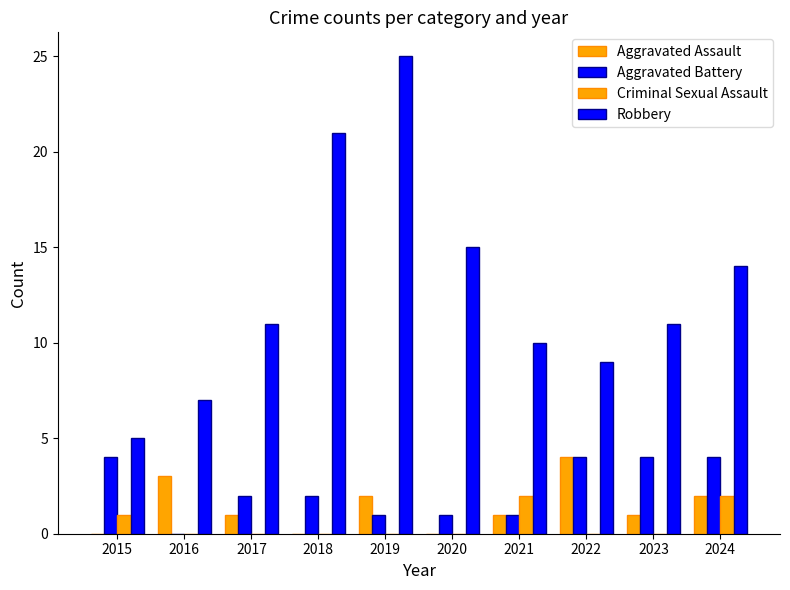

Rank the categories by Criminal Sexual Assault value from highest to lowest.

2021, 2024, 2015, 2016, 2017, 2018, 2019, 2020, 2022, 2023